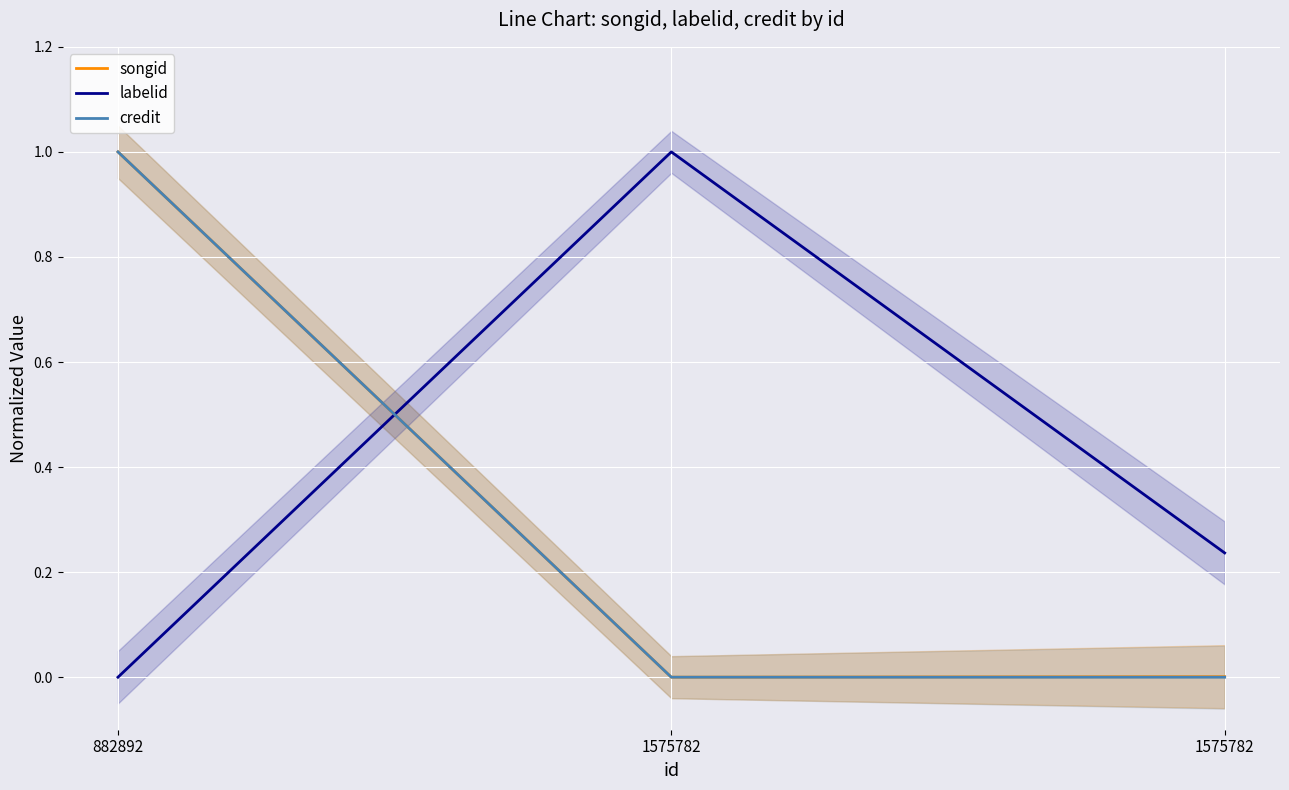

How many categories are shown in the chart?

3